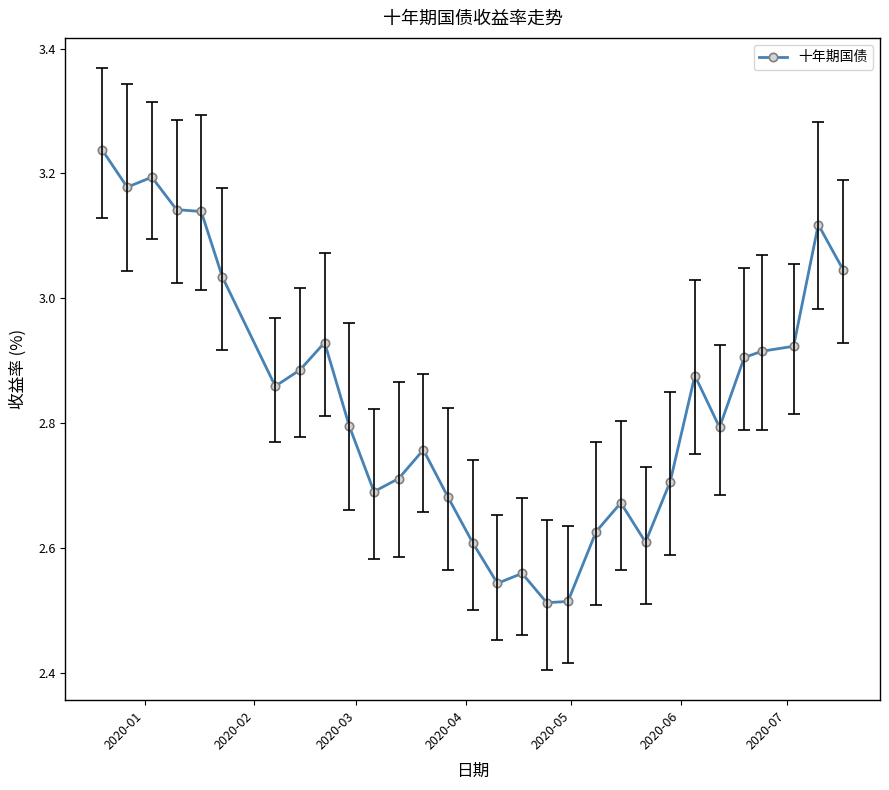

True or false: there are more than 0 points higher than both neighbors.

True